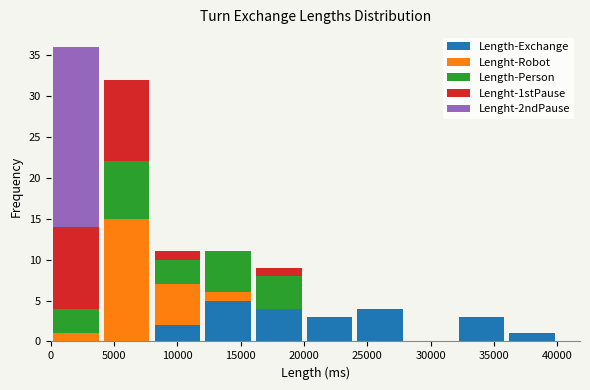

Which range on the x-axis has the tallest stacked bar (by total height)?

0 to 4000